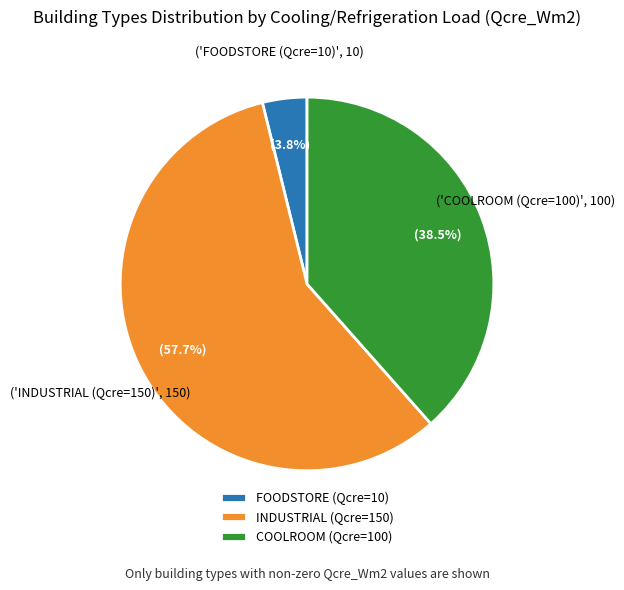

Is the sum of COOLROOM (Qcre=100) and FOODSTORE (Qcre=10) greater than half?

No